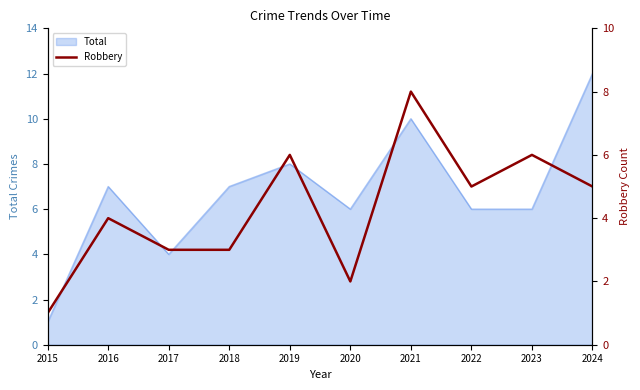

Reading right to left, what are all the values shown in this chart?

2024=5	2023=6	2022=5	2021=8	2020=2	2019=6	2018=3	2017=3	2016=4	2015=1